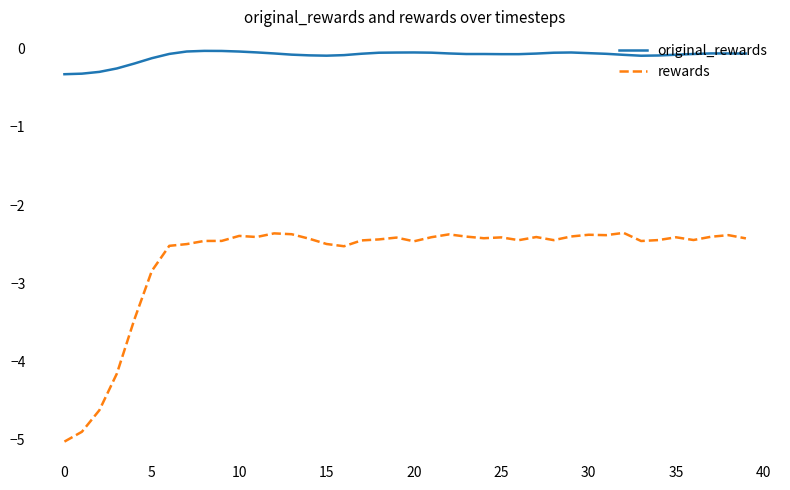

True or false: rewards and original_rewards cross at least once.

False